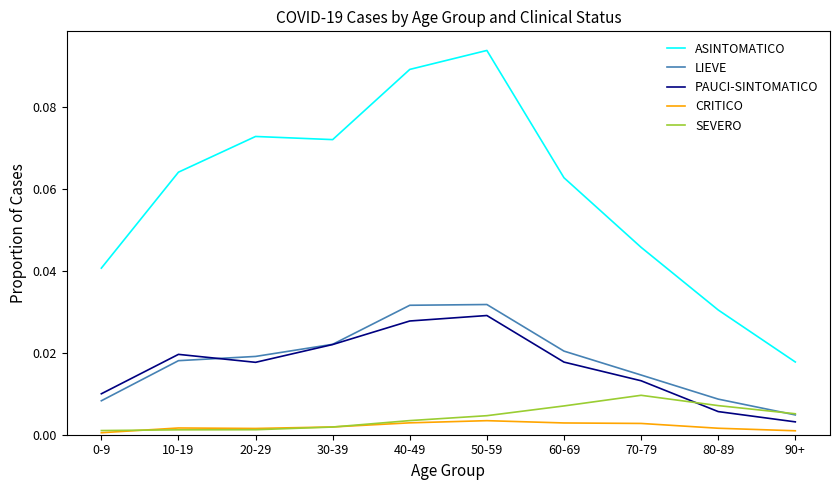

What is the total value across all series at 0-9?

0.1